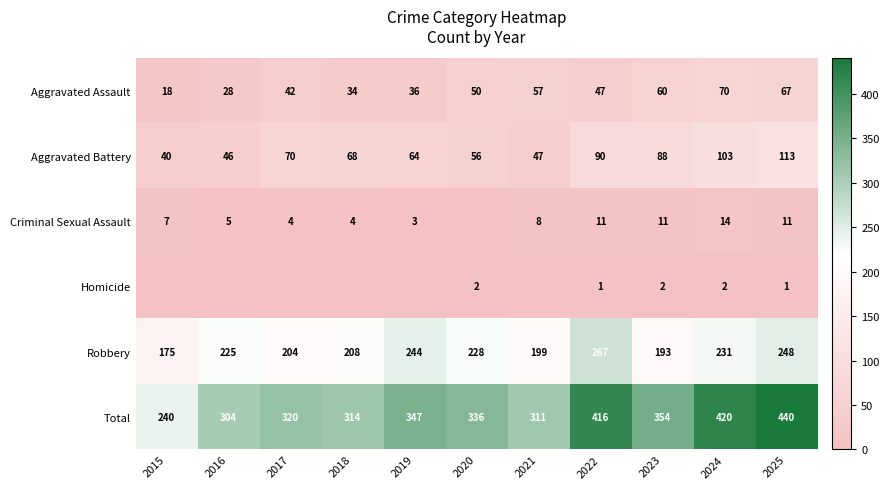

The value of Criminal Sexual Assault at 2019 is 1. True or false?

False